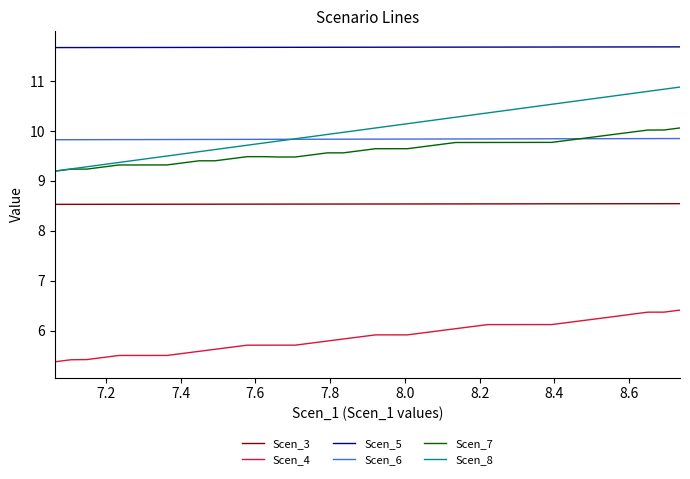

What is the maximum value shown in the chart?

11.7